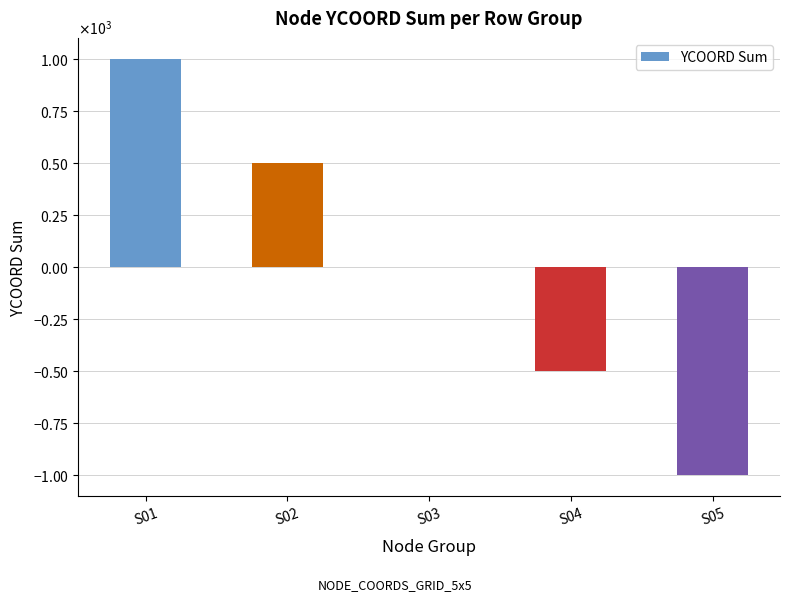

Where is the data nearest to the value 0?

S03